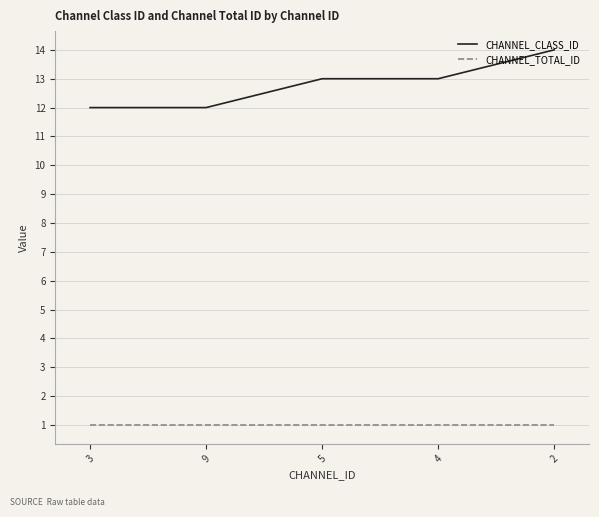

True or false: CHANNEL_CLASS_ID and CHANNEL_TOTAL_ID cross at least once.

False